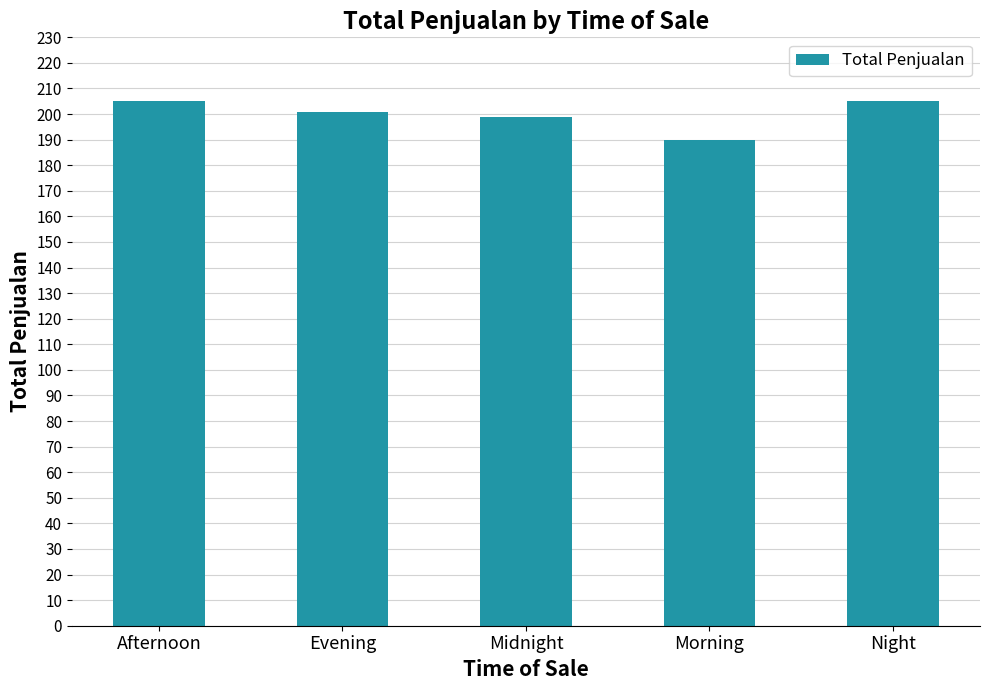

What is the change in value from Afternoon to Evening?

-4